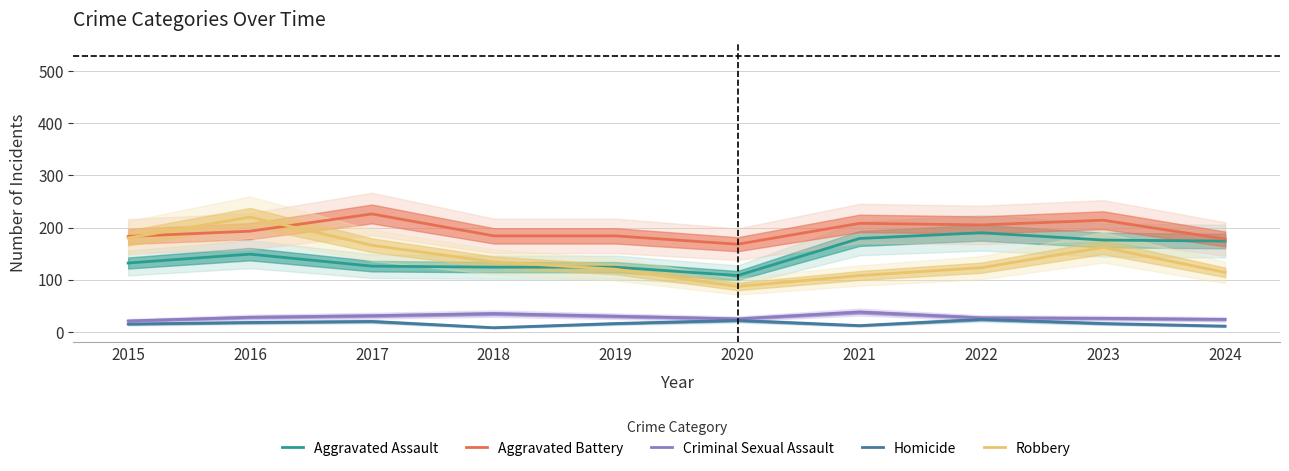

Which series has the largest range (max minus min)?

Robbery